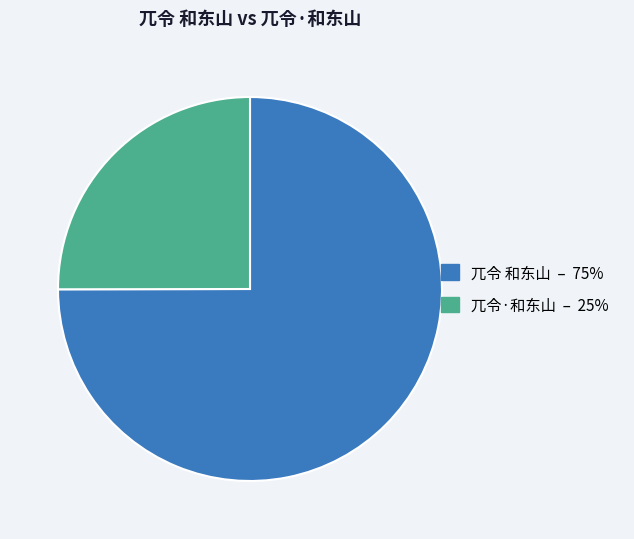

True or false: 兀令·和东山 accounts for 18% of the total.

False